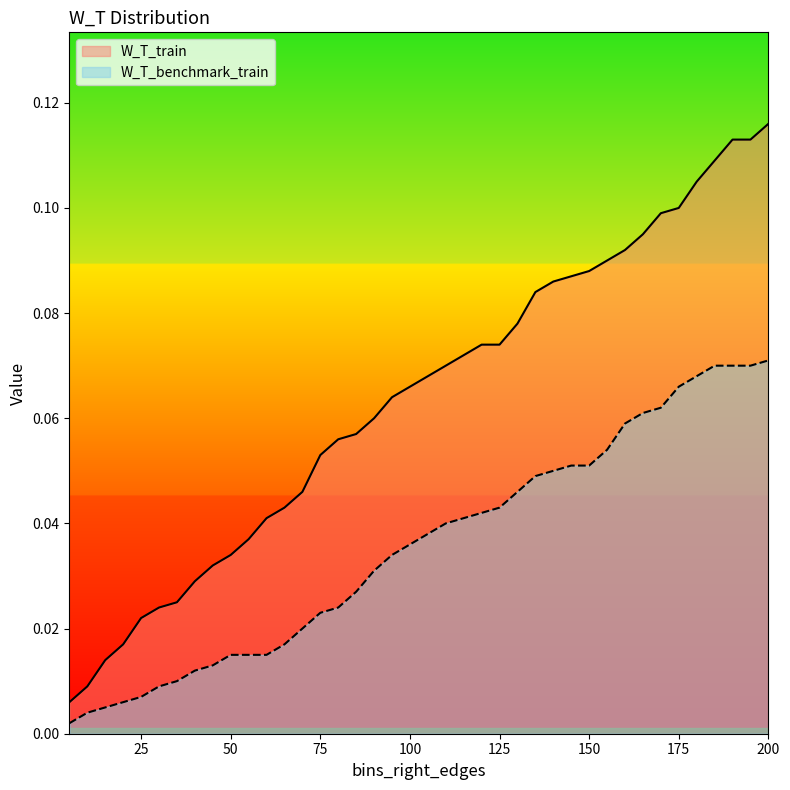

The W_T_benchmark_train series shows 0.0 at 95. True or false?

False